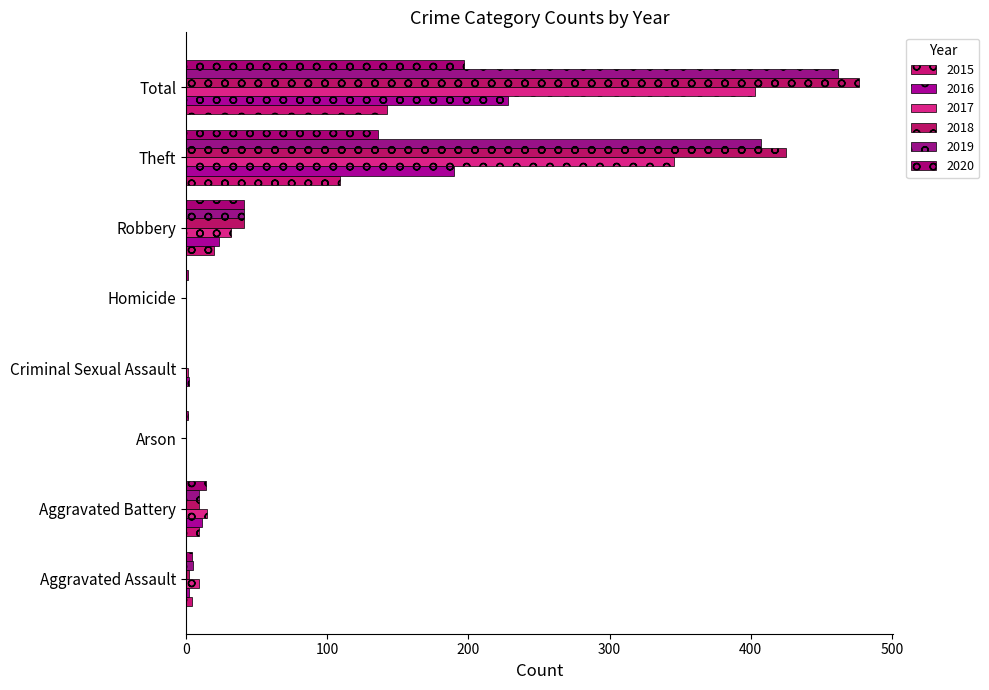

What position from the right is Robbery?

3